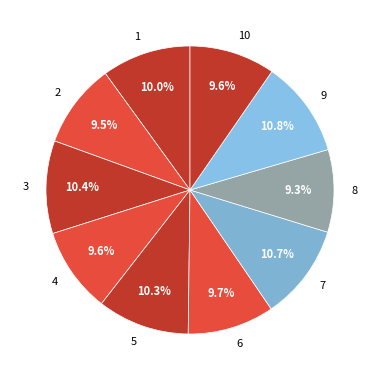

To the nearest percent, what is the average slice percentage?

10%